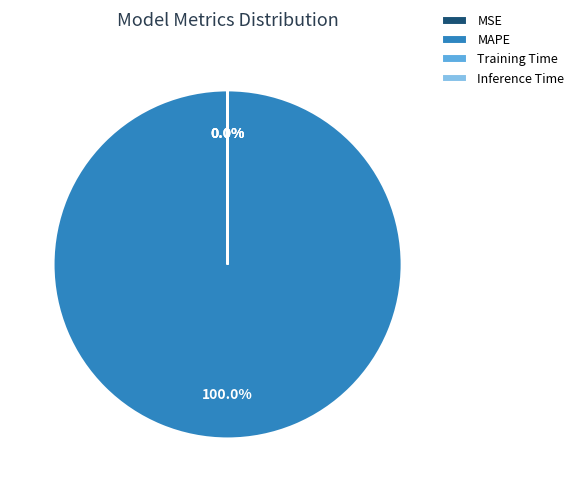

Is there any slice that represents more than half of the pie?

Yes